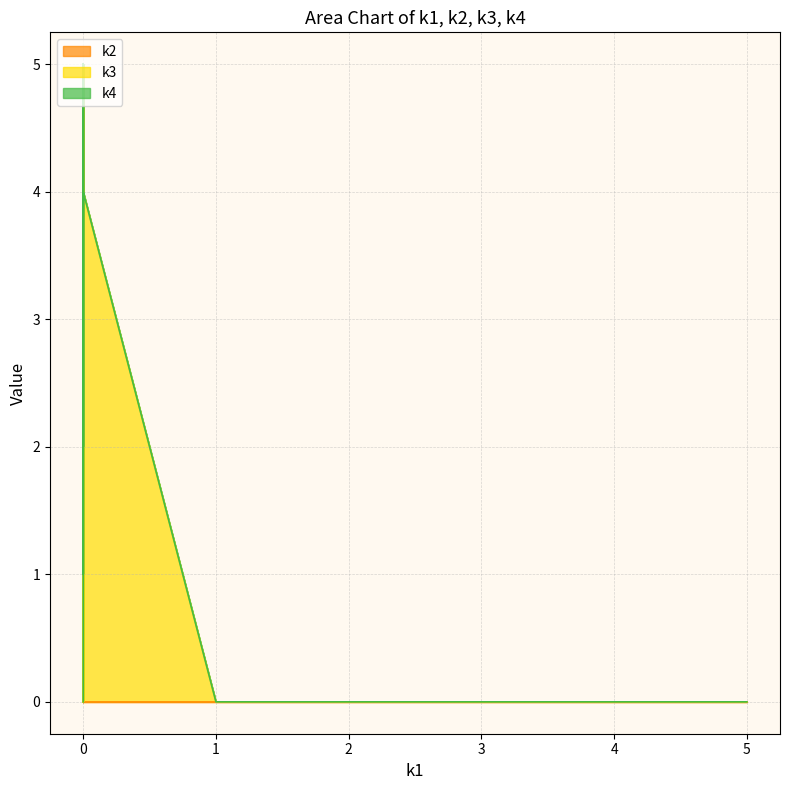

Does the chart display data point markers on the line(s)?

No